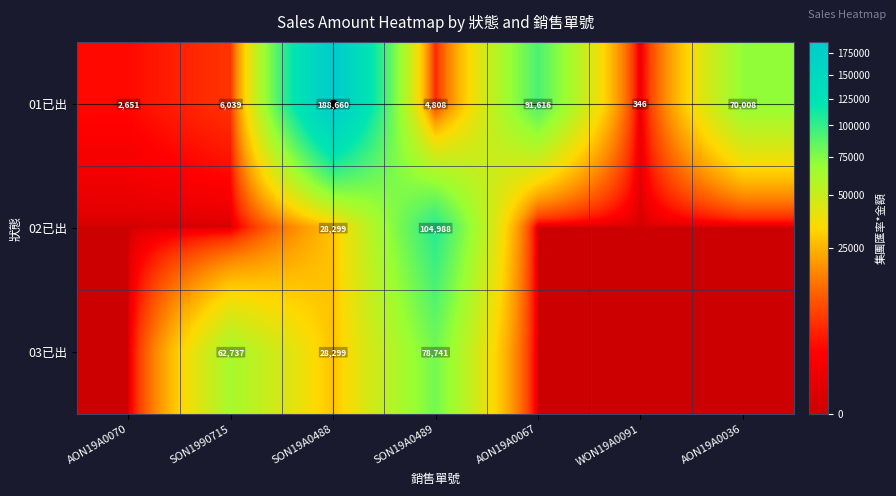

At how many categories does at least one series exceed 35090?

5